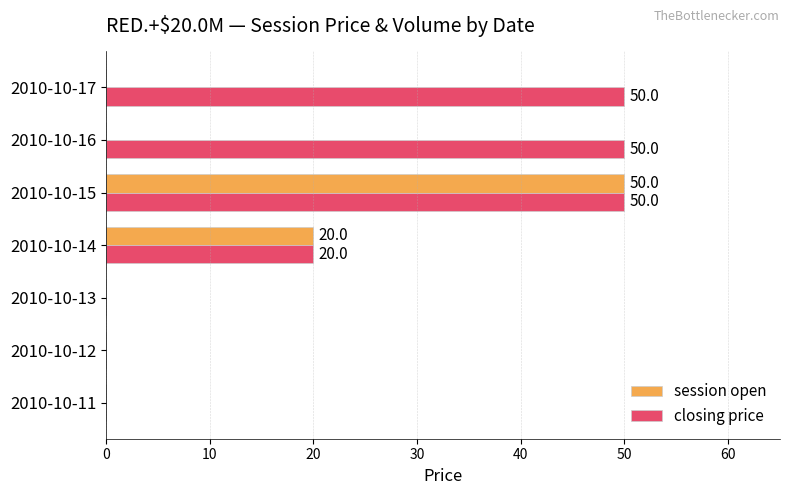

What is the sum of all session open values?

70